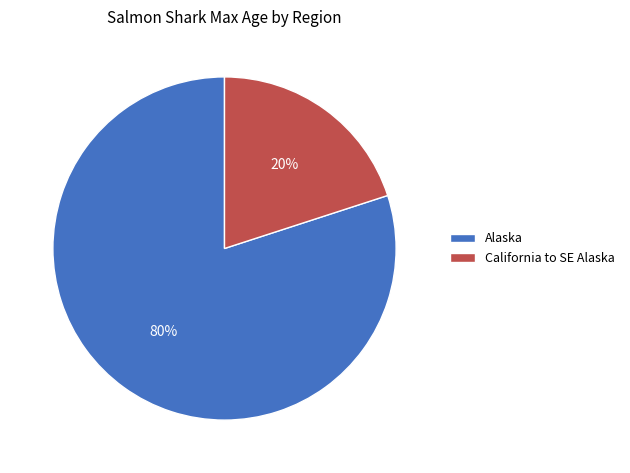

Which category has the smallest portion of the pie?

California to SE Alaska